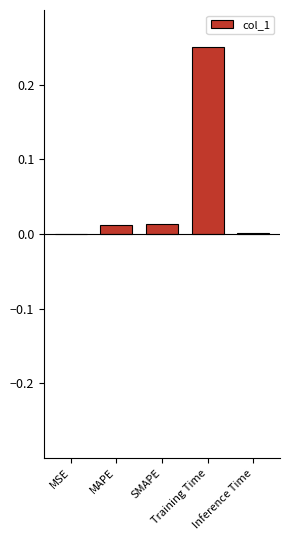

What is the sum of all values?

0.3